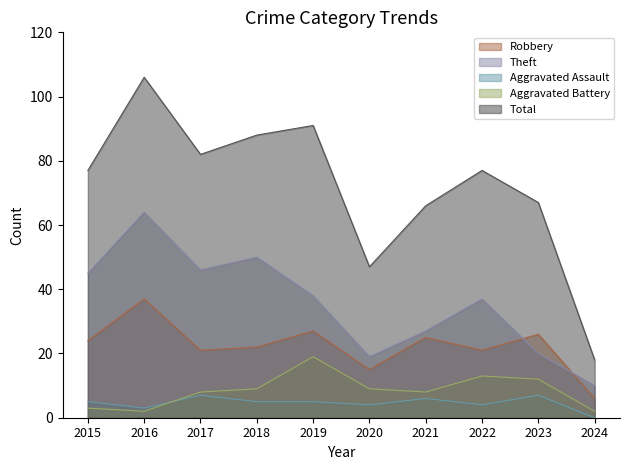

Which series has the widest spread of values?

Total